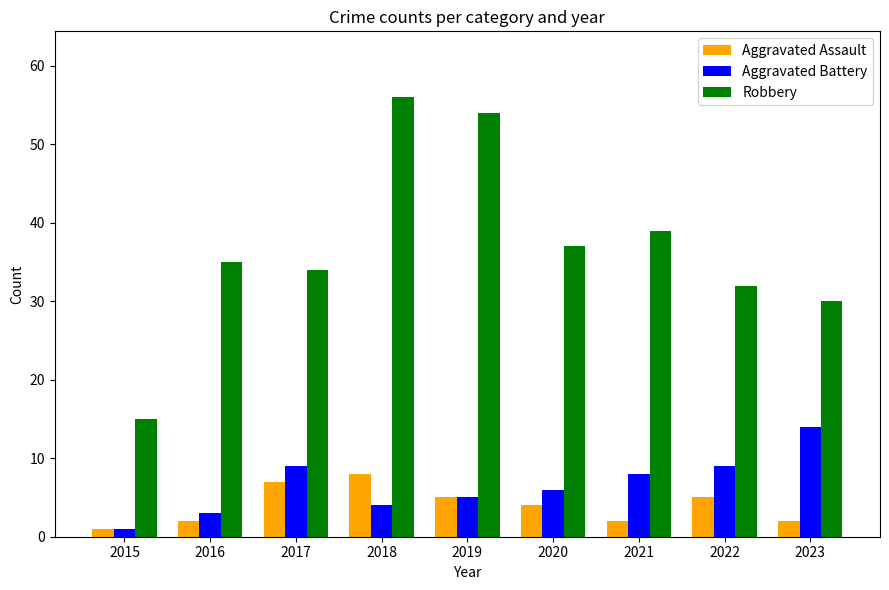

What is the spread (max minus min) of values at 2017?

27